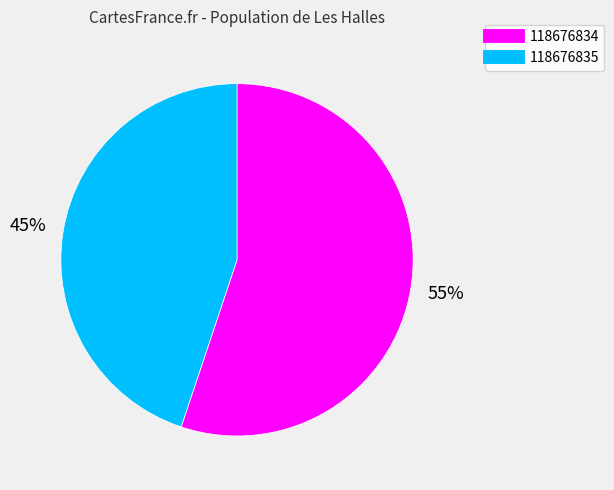

What percentage is the 118676835 slice, to the nearest percent?

45%